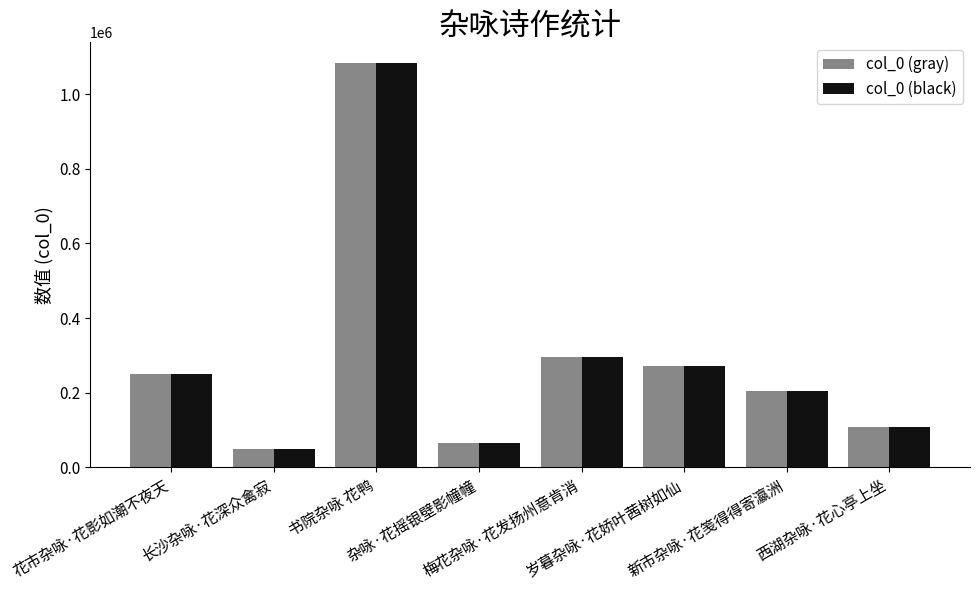

What value does the col_0 (black) series have at 书院杂咏 花鸭, to the nearest 10?

1084620